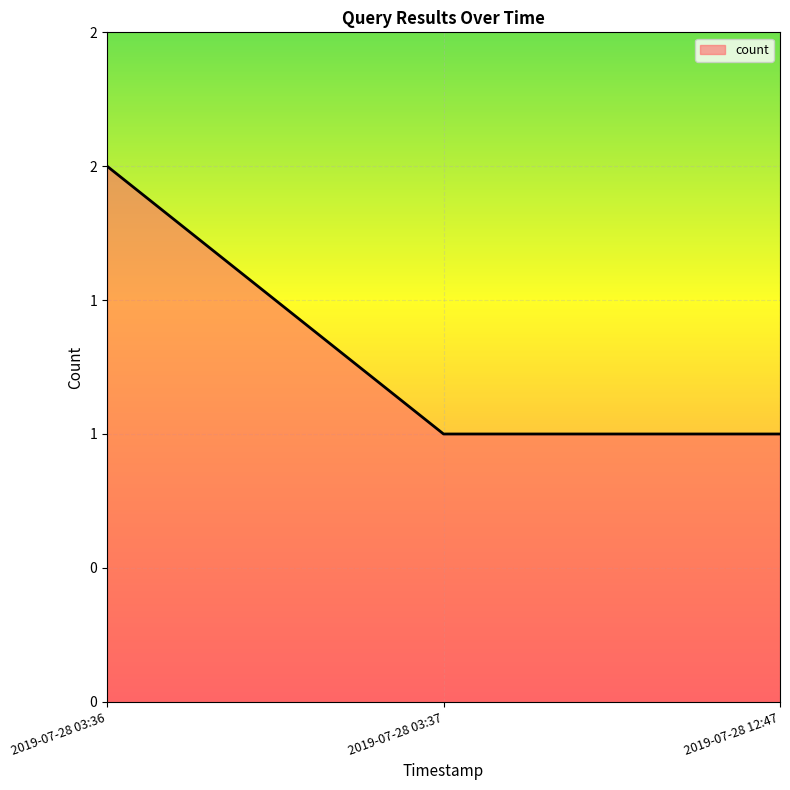

Is this an area chart (filled region under the line)?

Yes